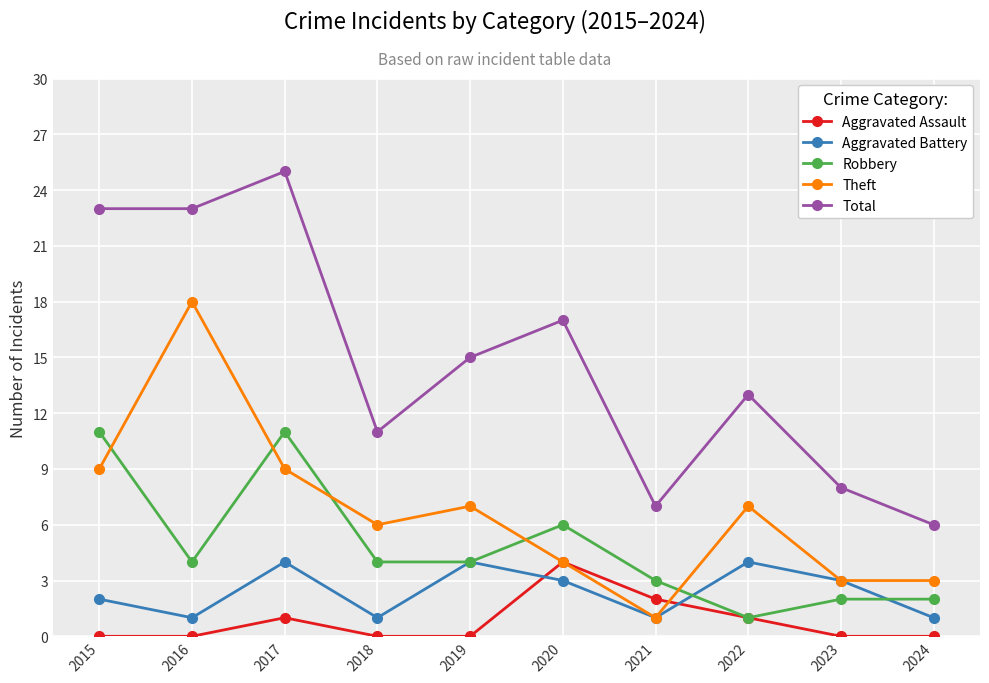

True or false: Aggravated Battery and Robbery intersect in this chart.

True